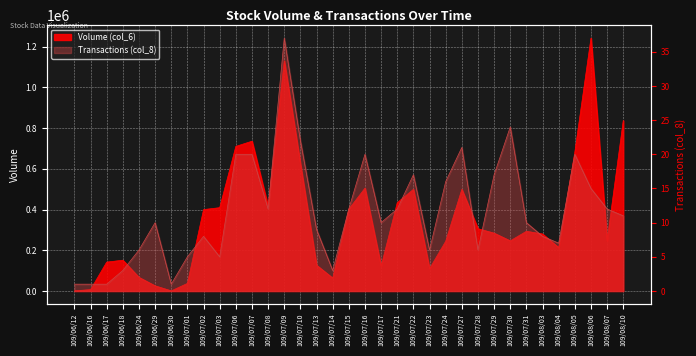

What is the total value across all series at 109/07/30?

246424